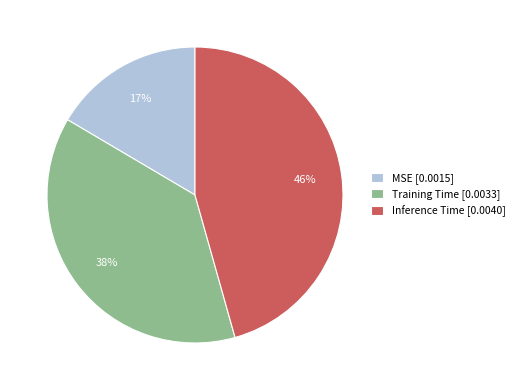

To the nearest percent, what percentage of the pie is Training Time?

38%